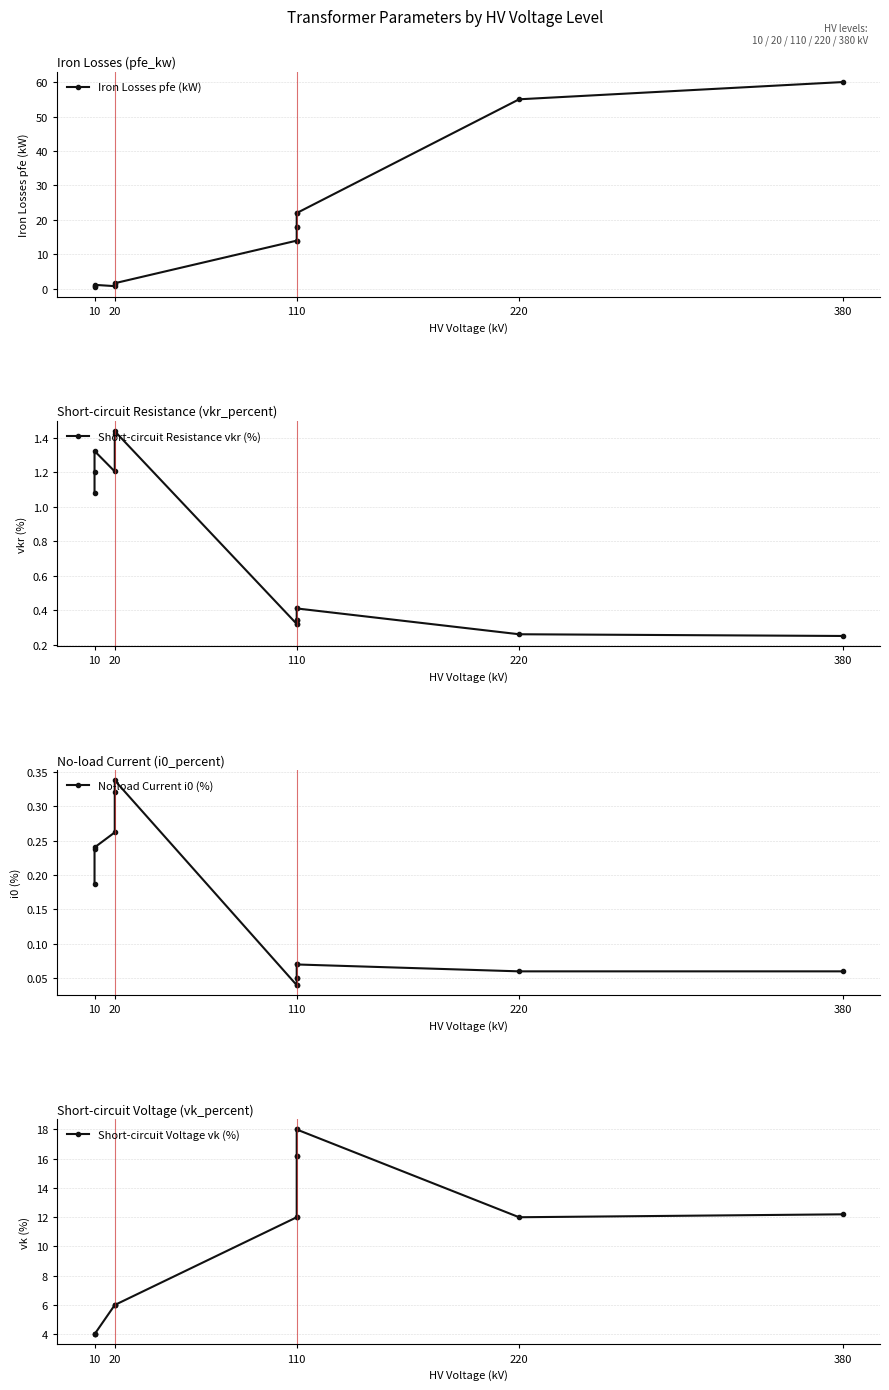

Is this an area chart (filled region under the line)?

No